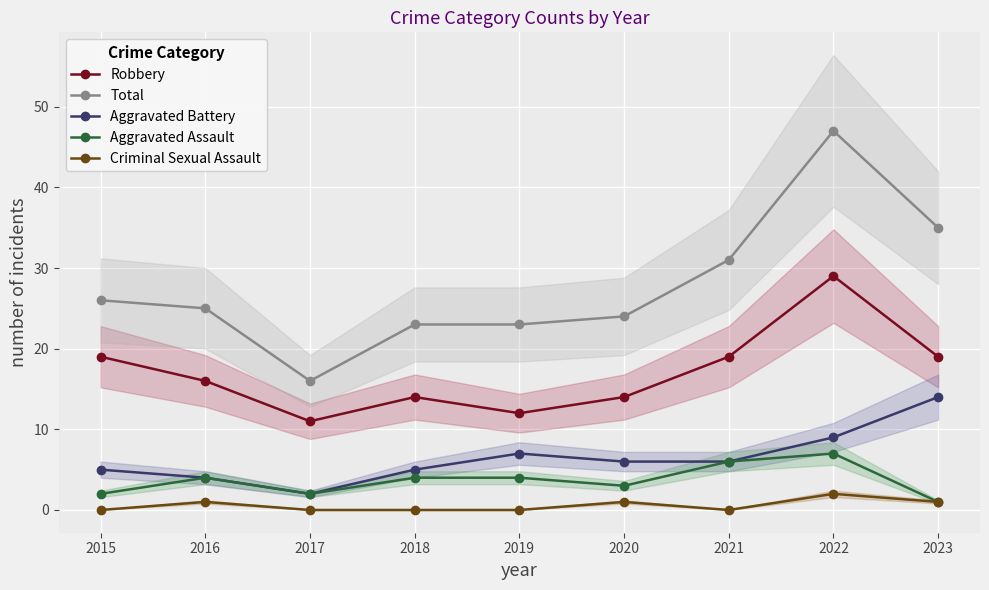

True or false: Aggravated Assault has more than 0 interior local peaks.

True